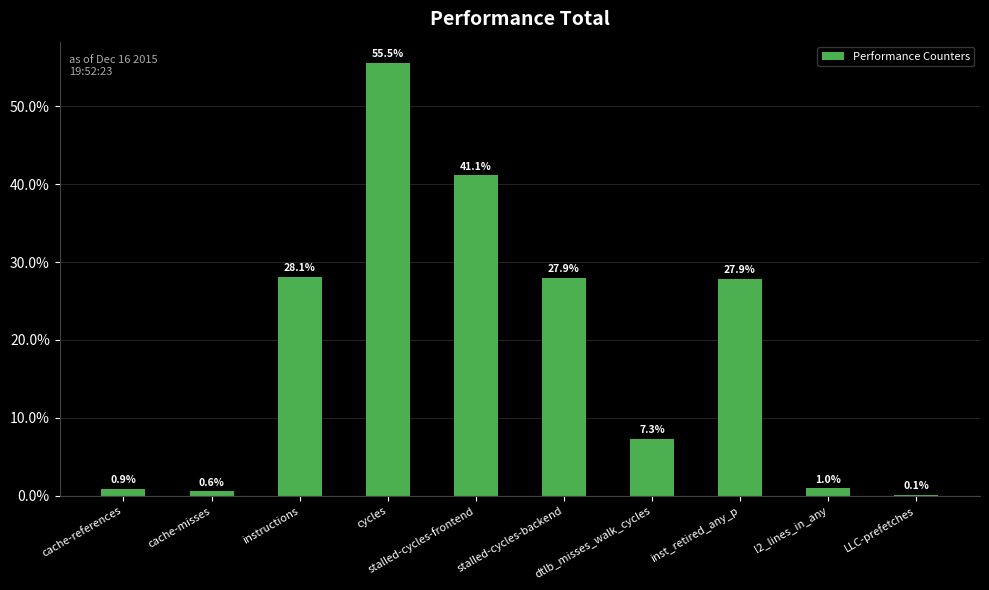

What is the sum of the values at instructions and inst_retired_any_p?

56.0